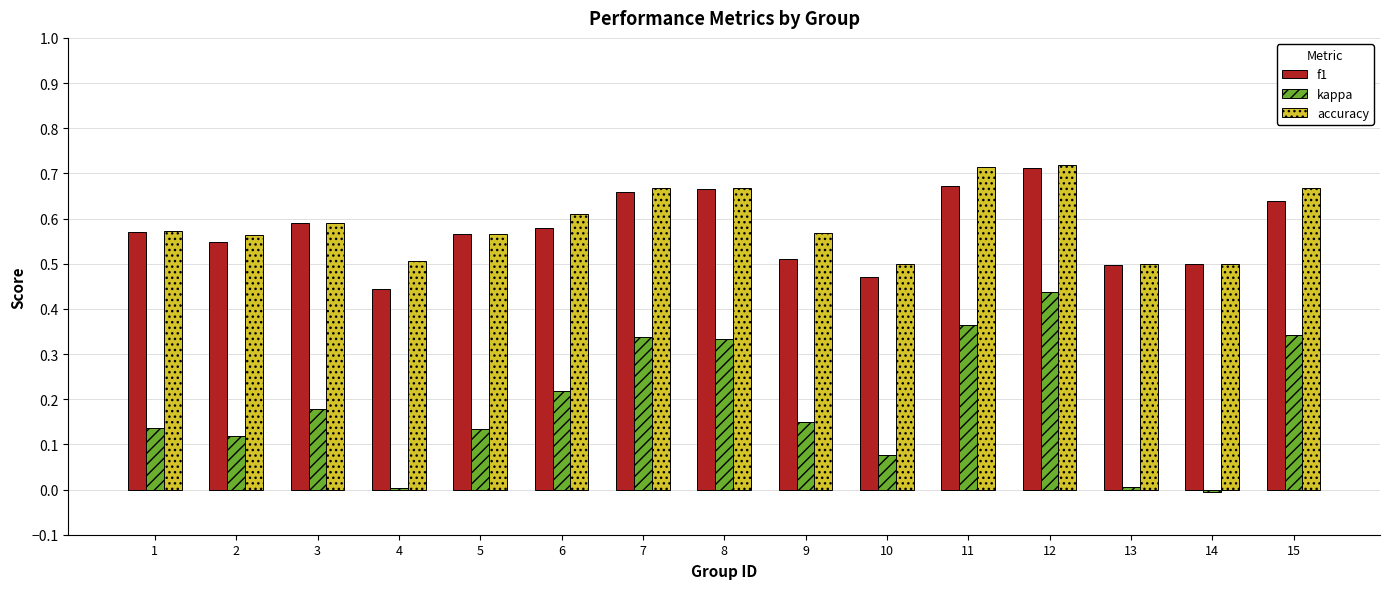

The value of kappa at 1 is 0.2. True or false?

False